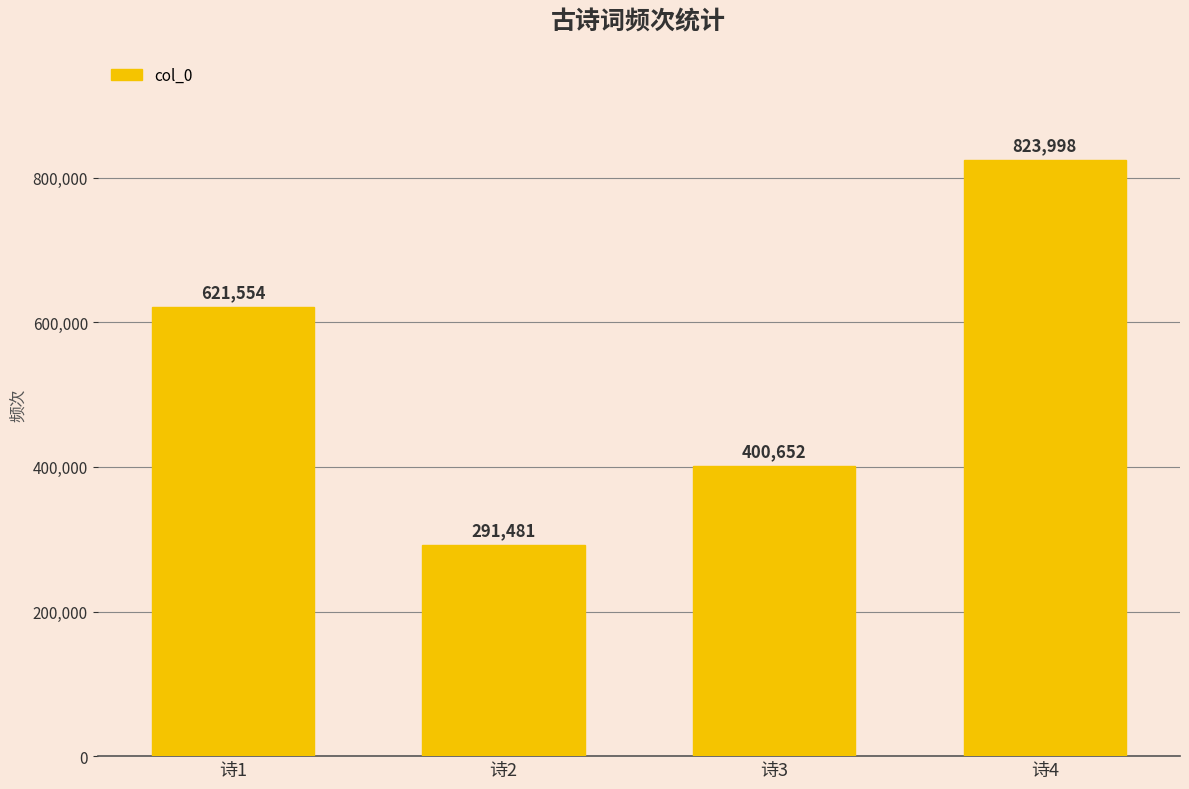

List the labels in order of value, largest first.

诗4, 诗1, 诗3, 诗2